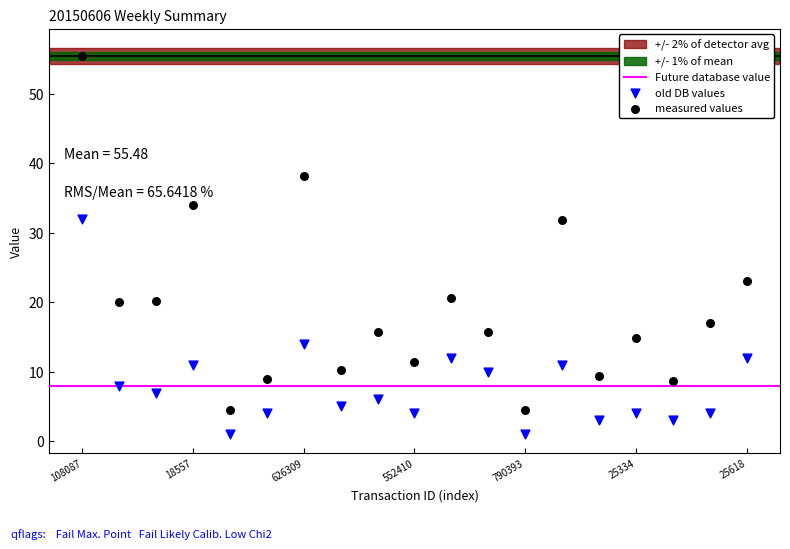

Which series contains the highest Y value?

measured values